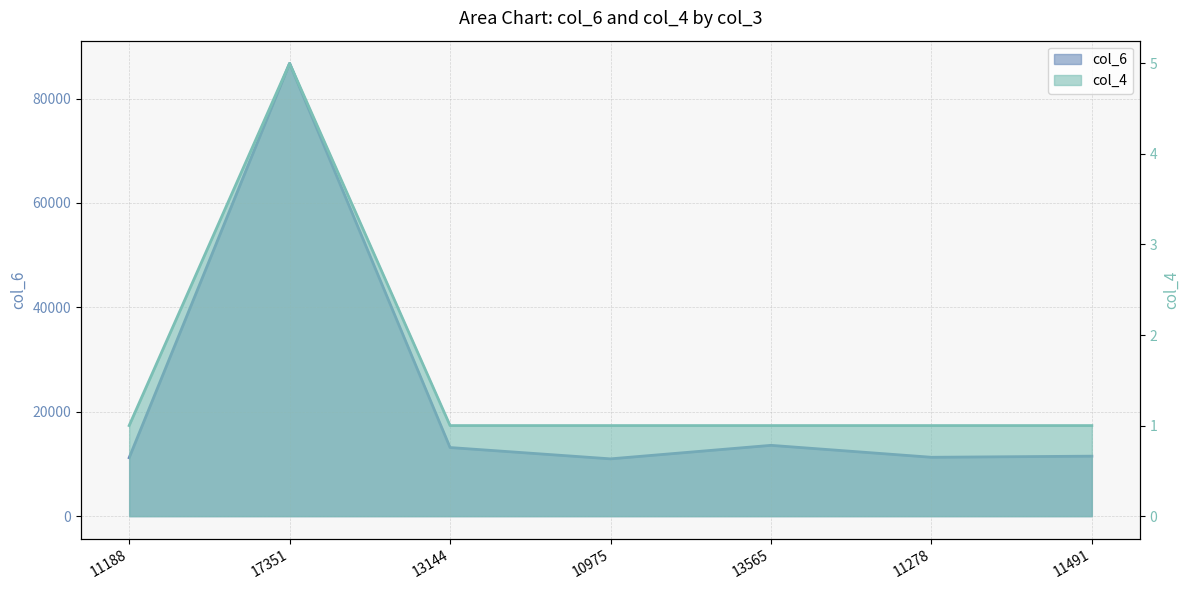

What is the sum of all col_4 values?

11